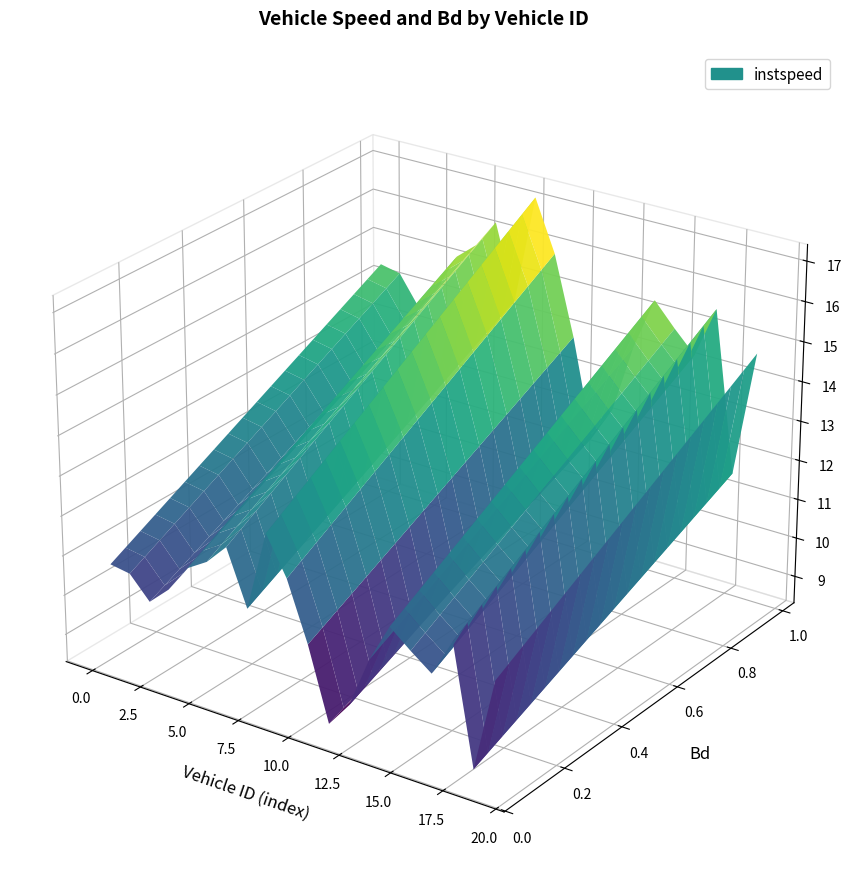

Reading left to right, what are all the values shown in this chart?

instspeed: 52.0=12.6	59.0=12.5	77.0=11.8	79.0=12.4	83.0=13.2	218.0=13.6	220.0=14.2	222.0=12.6	225.0=15.0	229.0=13.9	231.0=12.1	233.0=10.0	234.0=10.7	235.0=12.3	241.0=13.4	243.0=12.9	2072.0=12.5	2212.0=13.6	2214.0=10.1	2219.0=12.9
Bd: 52.0=0.7	59.0=0.3	77.0=0.3	79.0=0.7	83.0=0.6	218.0=0.7	220.0=0.9	222.0=0.9	225.0=1.0	229.0=0.7	231.0=0.3	233.0=0.1	234.0=0.1	235.0=0.5	241.0=0.7	243.0=0.4	2072.0=0.7	2212.0=0.7	2214.0=0.1	2219.0=0.7